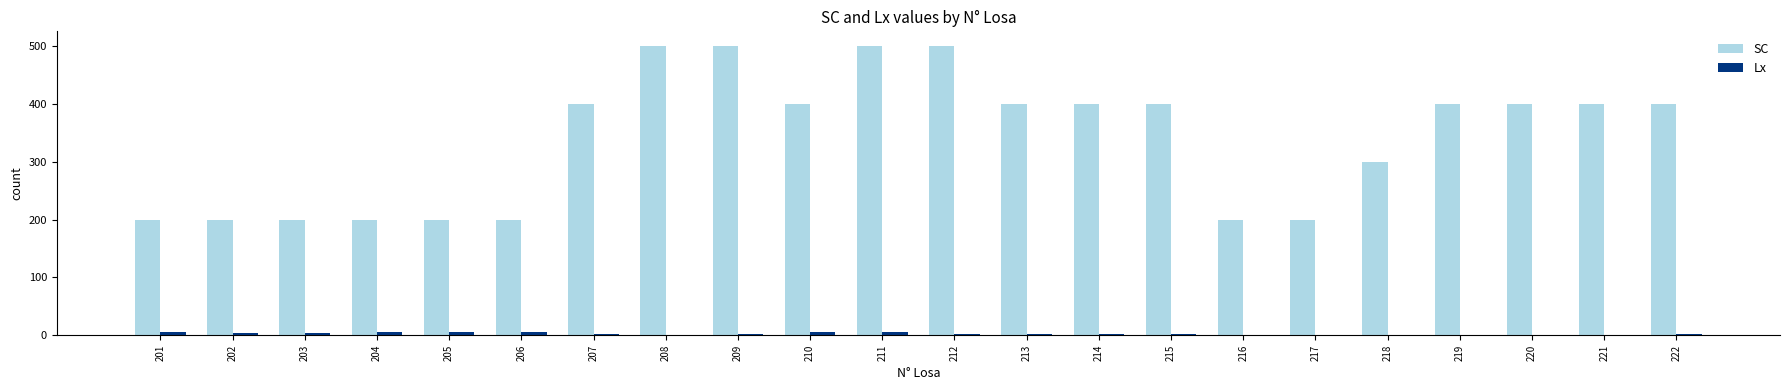

Which series changed the most between 212 and 220?

SC